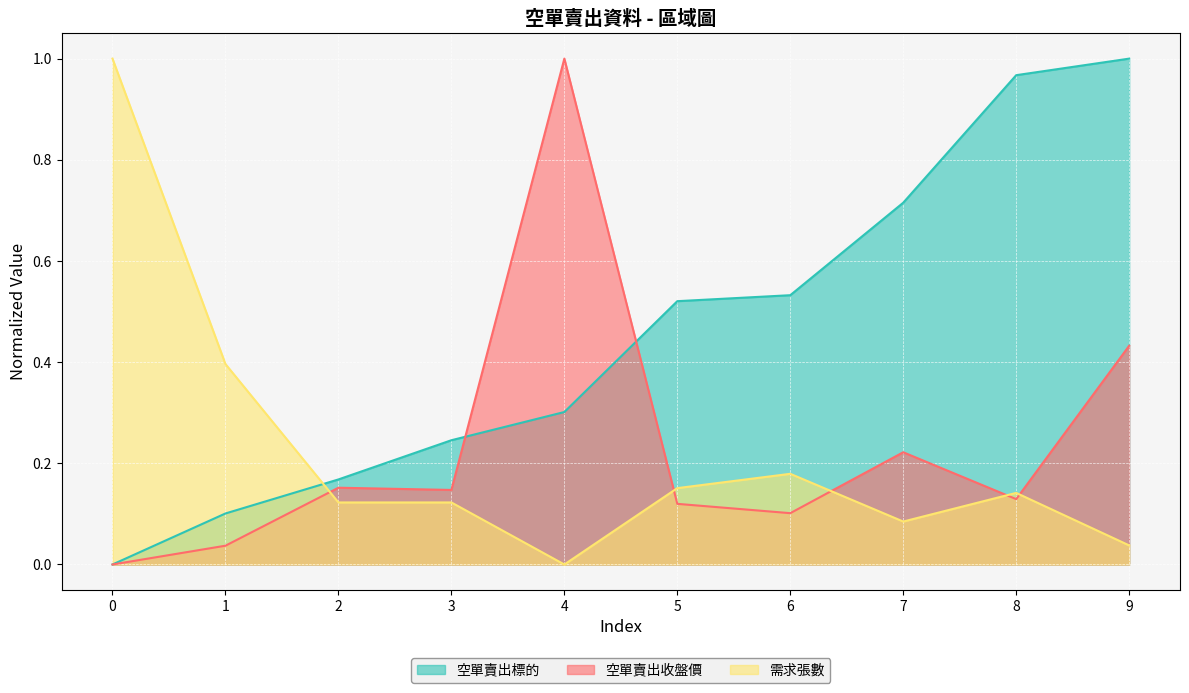

At which category does 空單賣出收盤價 reach its first local valley?

3